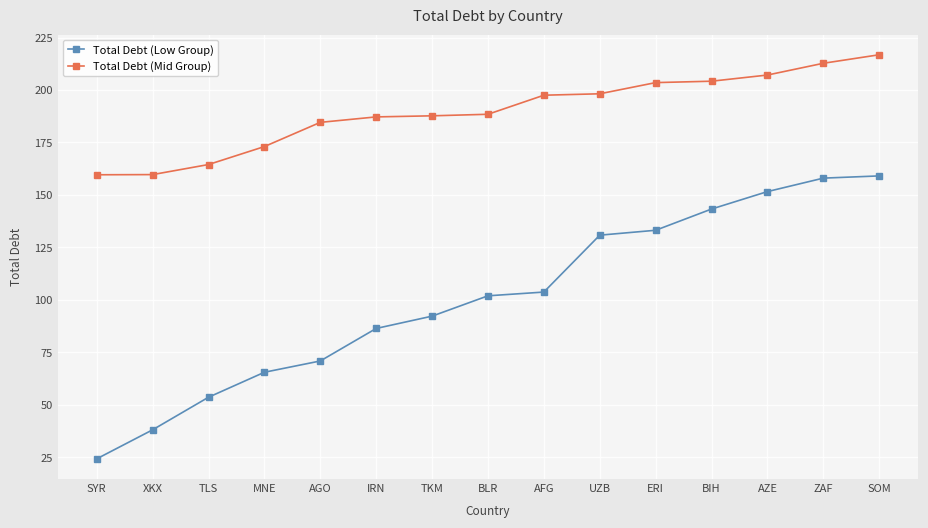

Rank the series at SOM from highest to lowest value.

Total Debt (Mid Group), Total Debt (Low Group)